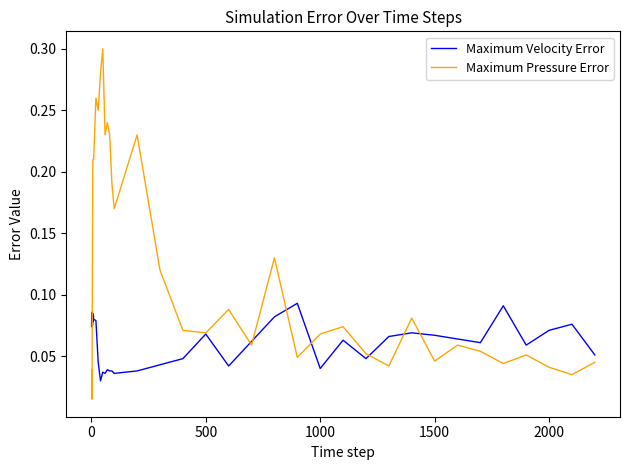

Rank the series by their average value, from highest to lowest.

Maximum Pressure Error, Maximum Velocity Error